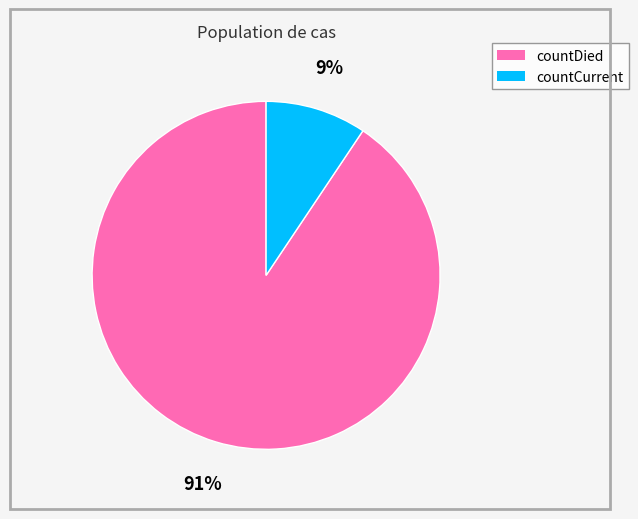

To the nearest percent, what portion does countCurrent represent?

9%